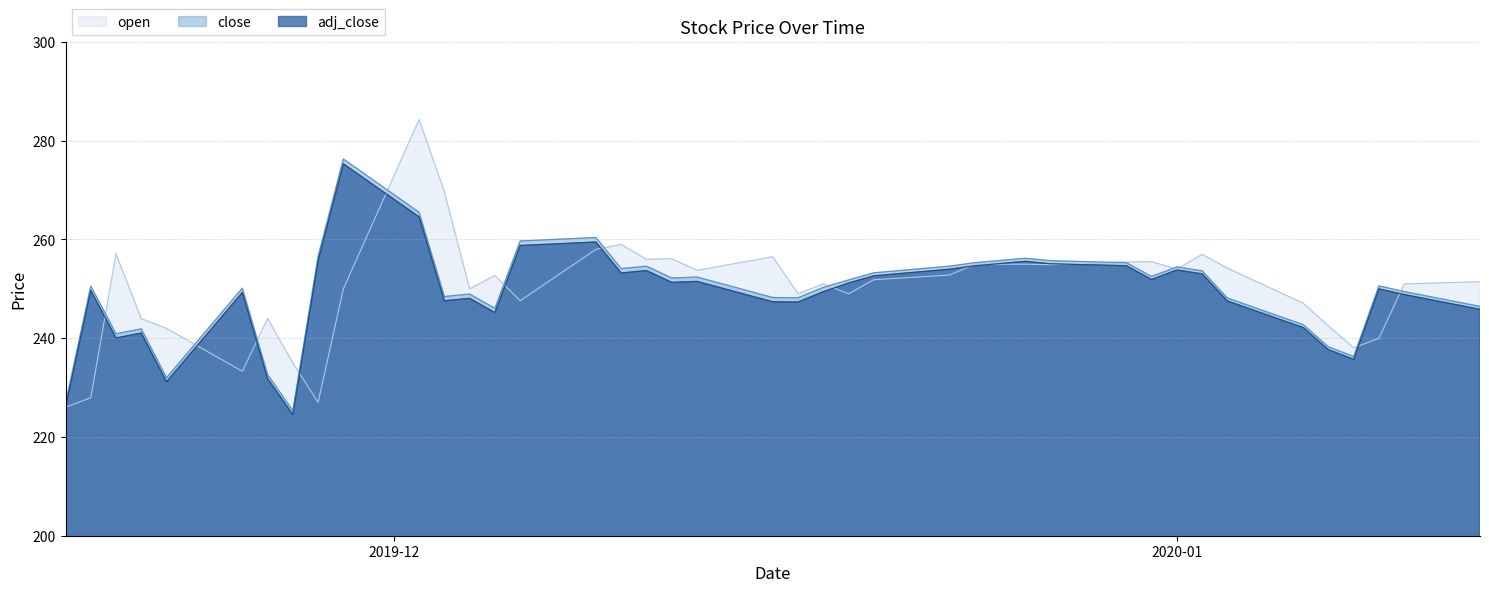

True or false: adj_close has a value of 249.4 at 2019-12-18.

True